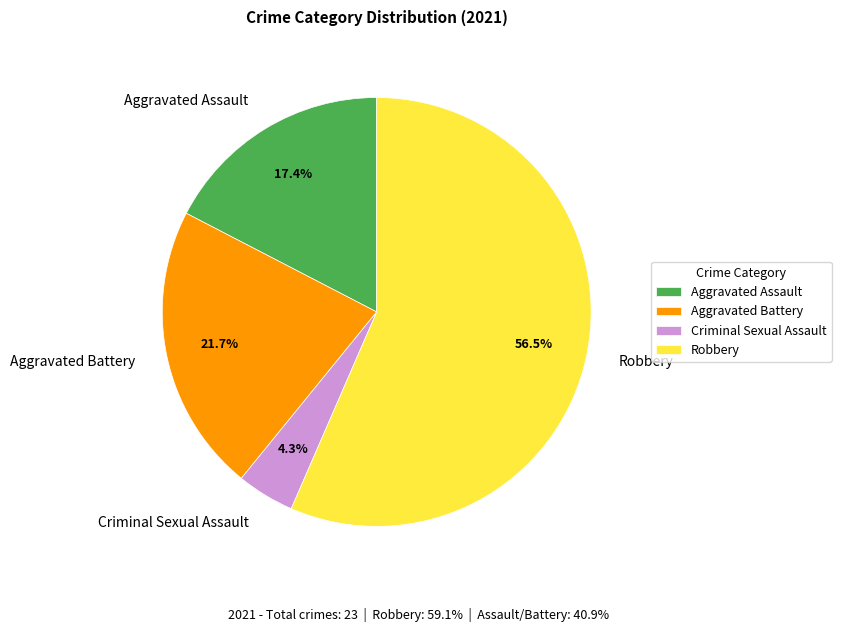

Approximately how many times larger is the value at Aggravated Battery compared to Criminal Sexual Assault?

5.0